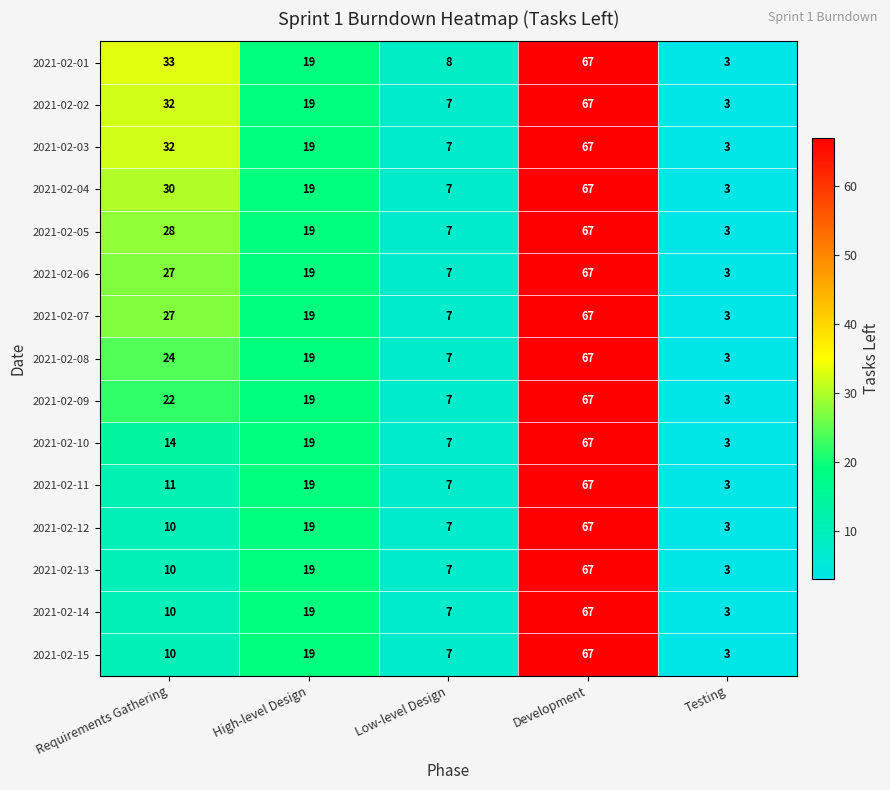

What is the smallest value displayed?

3